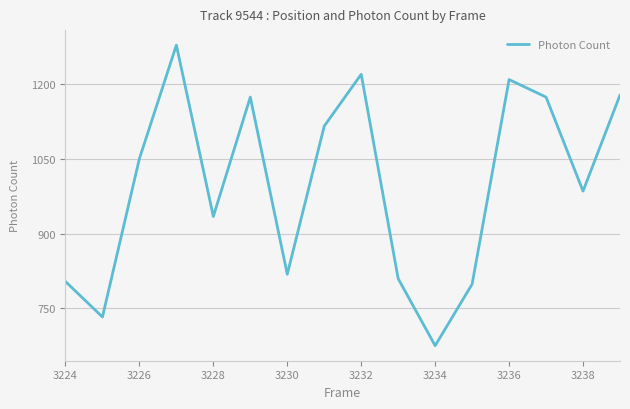

What is the minimum value shown in the chart?

675.2